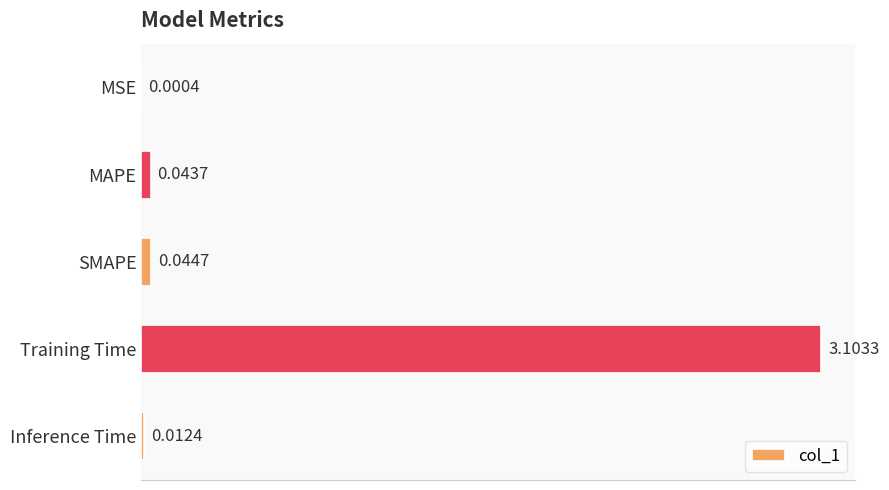

What is the sum of the values at Training Time and MSE?

3.1